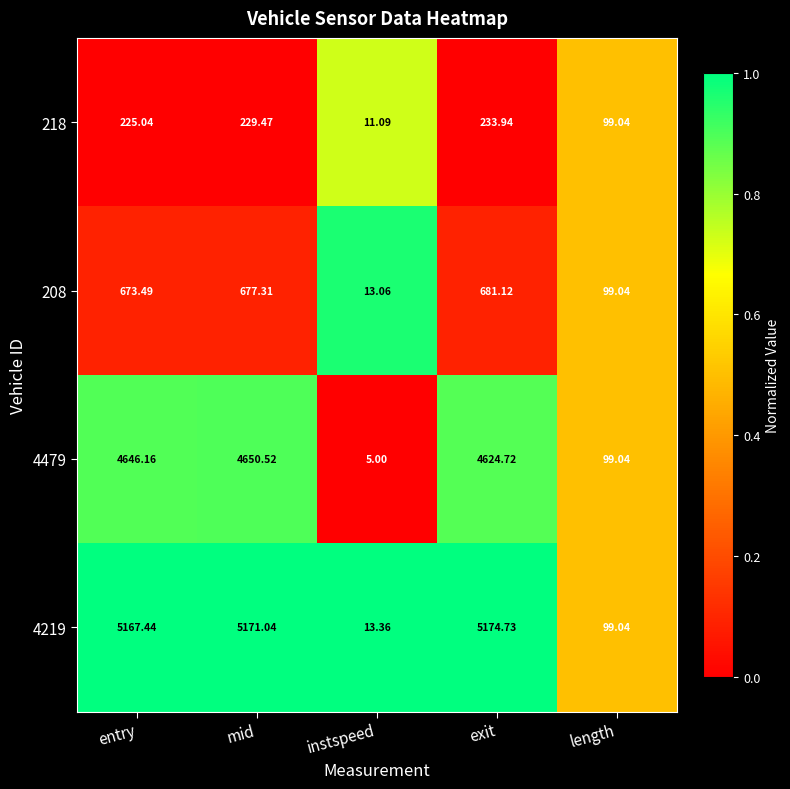

Is the value of 4219 at length greater than the value of 218 at instspeed?

Yes